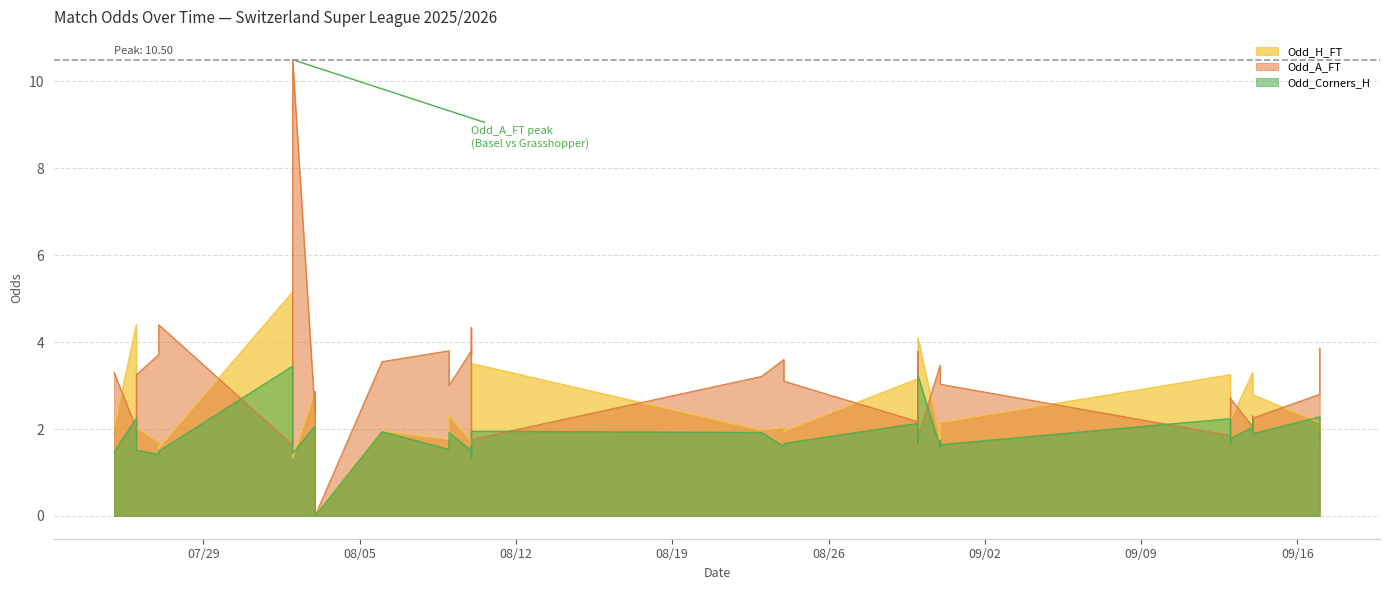

Between 2025-07-26 and 2025-08-30, which is larger?

2025-07-26